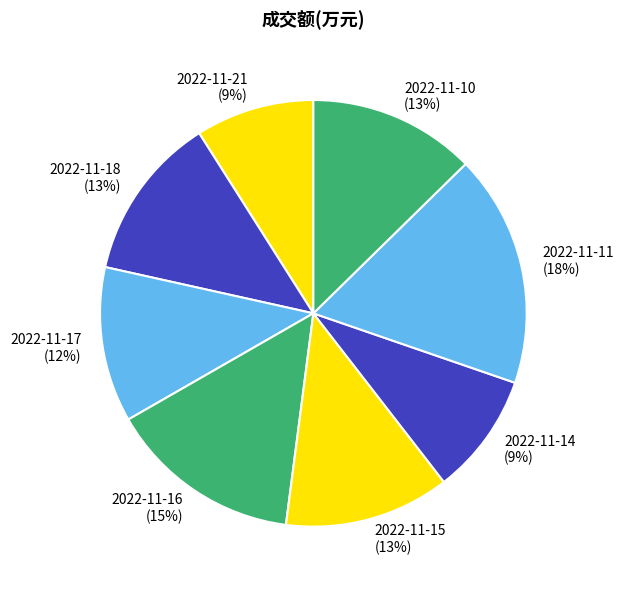

What is the largest slice in the pie chart?

2022-11-11